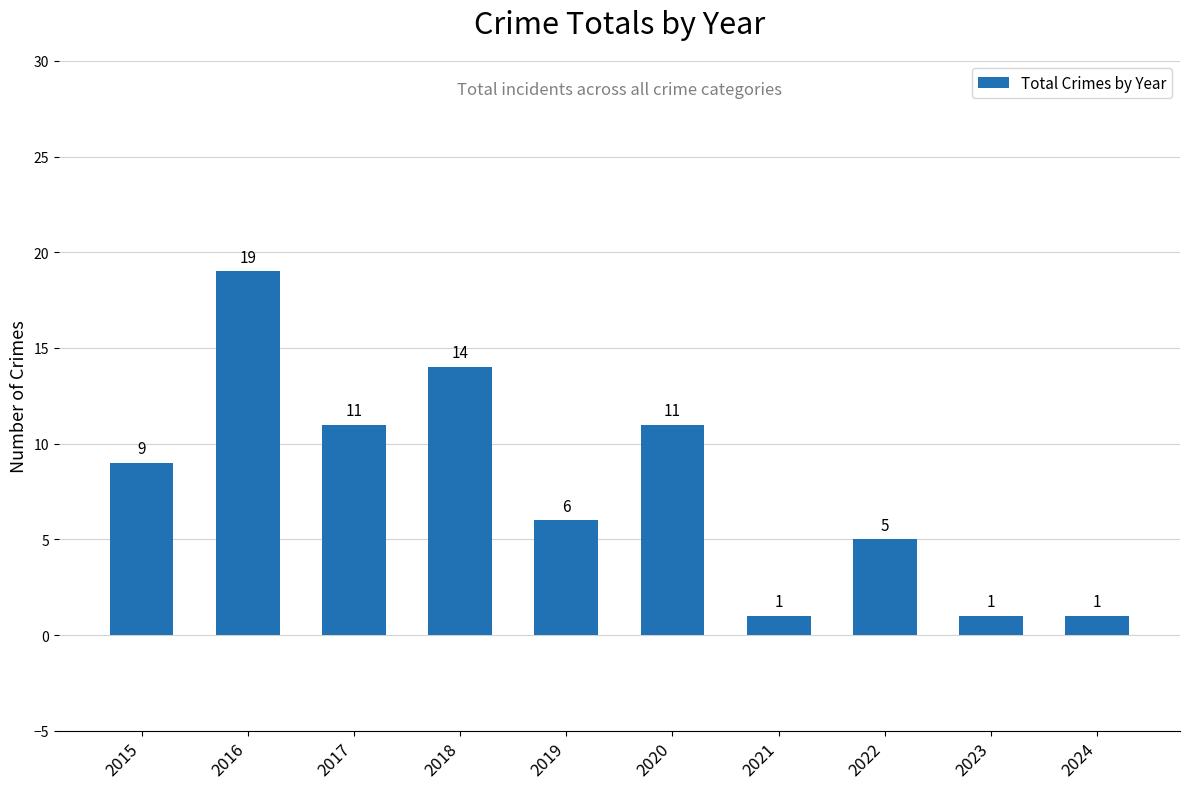

How many distinct data groups are displayed?

1